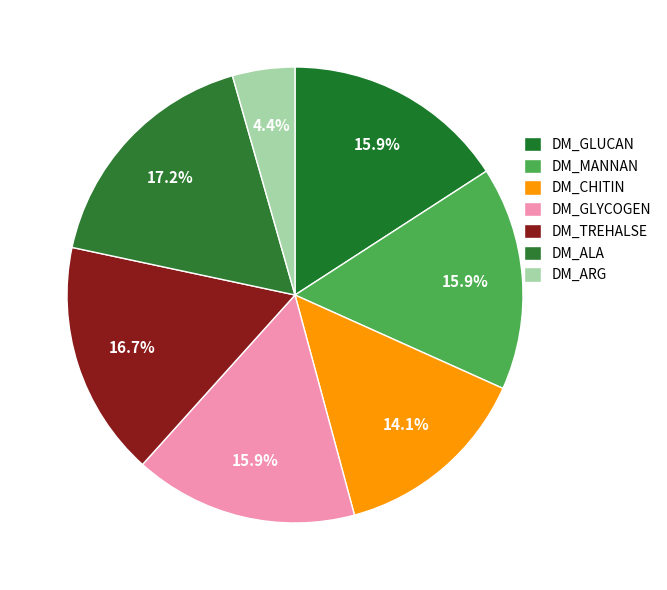

Rank the categories by value from lowest to highest.

DM_ARG, DM_CHITIN, DM_GLUCAN, DM_MANNAN, DM_GLYCOGEN, DM_TREHALSE, DM_ALA